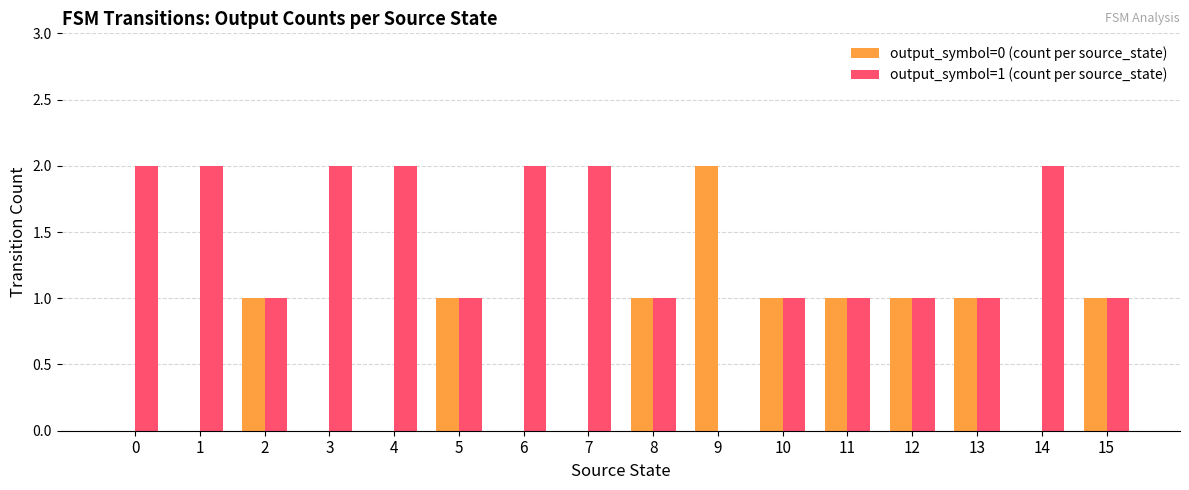

Is the value of output_symbol=1 (count per source_state) at 10 greater than the value of output_symbol=0 (count per source_state) at 6?

Yes